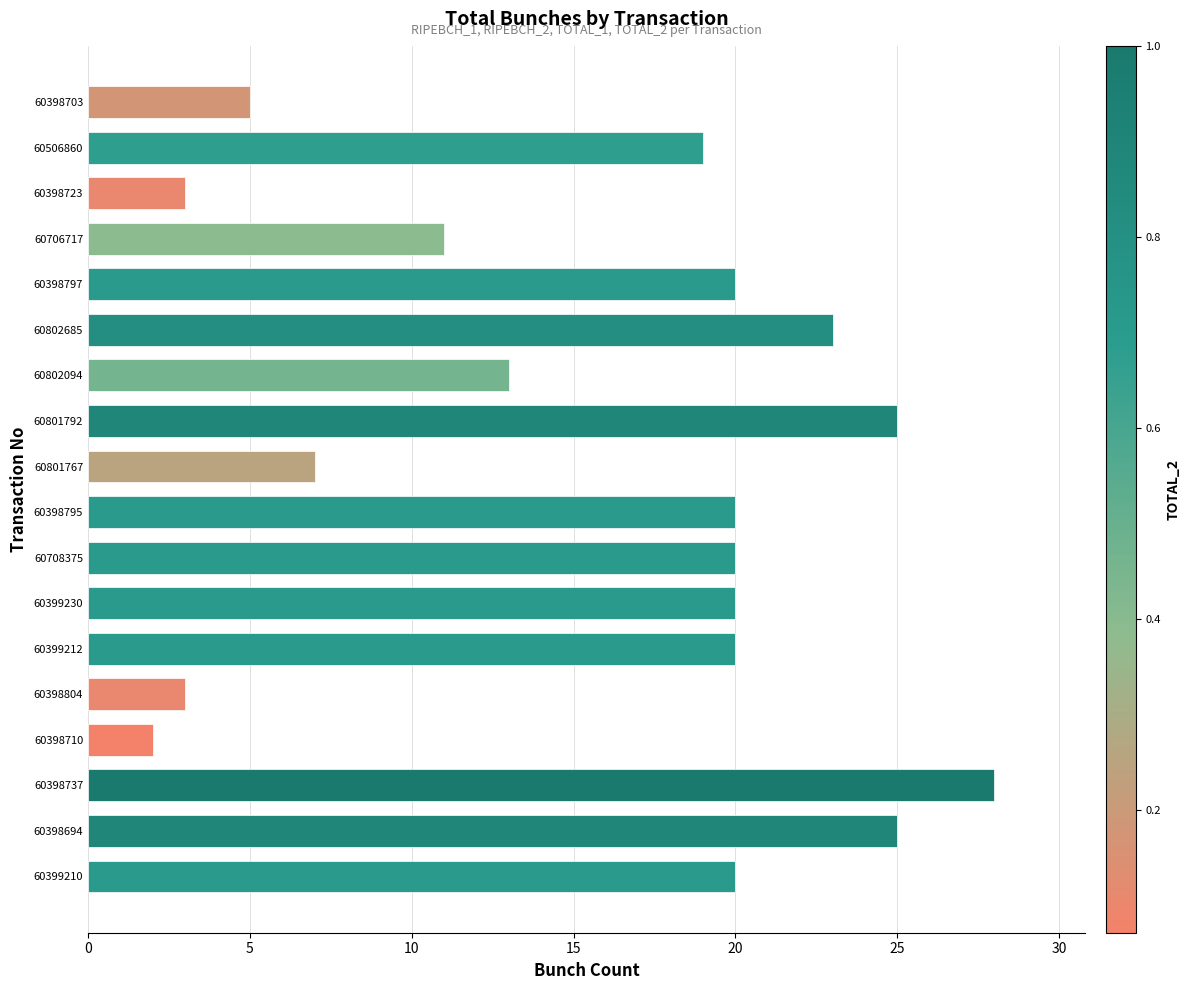

Which category has the highest value across all series?

60398737